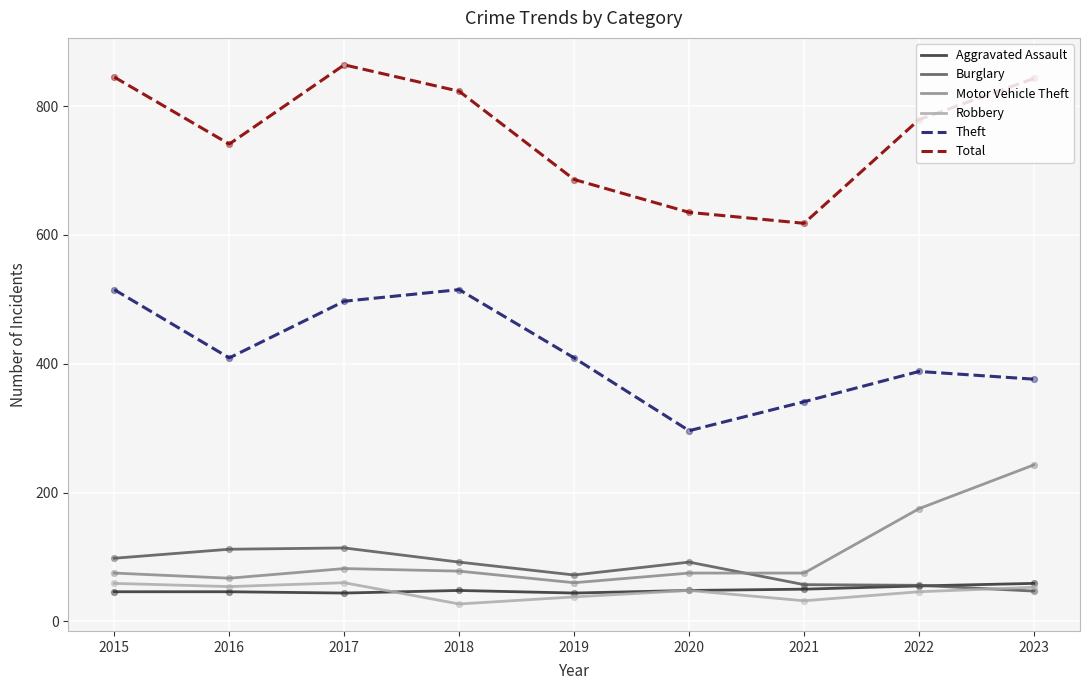

What is the total value across all series at 2019?

1309